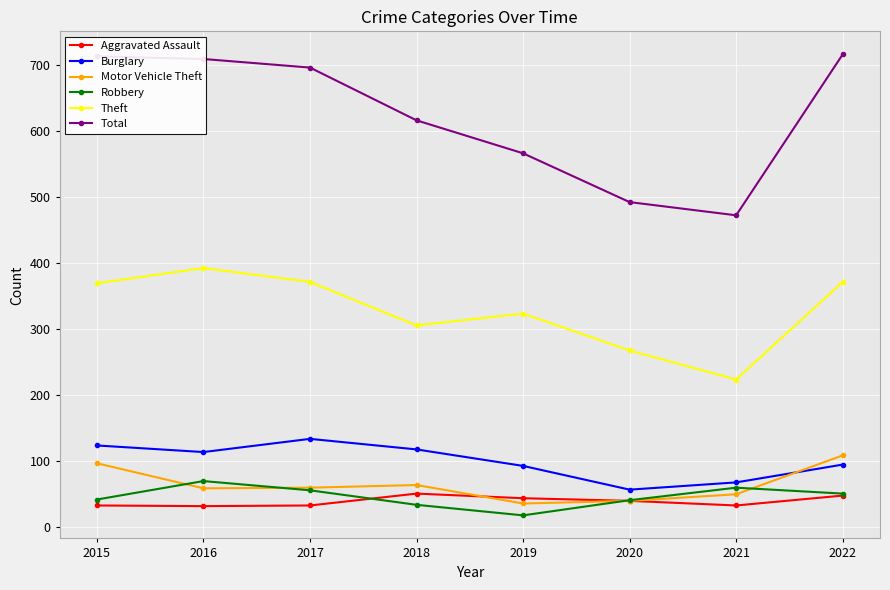

True or false: Aggravated Assault and Robbery cross at least once.

True